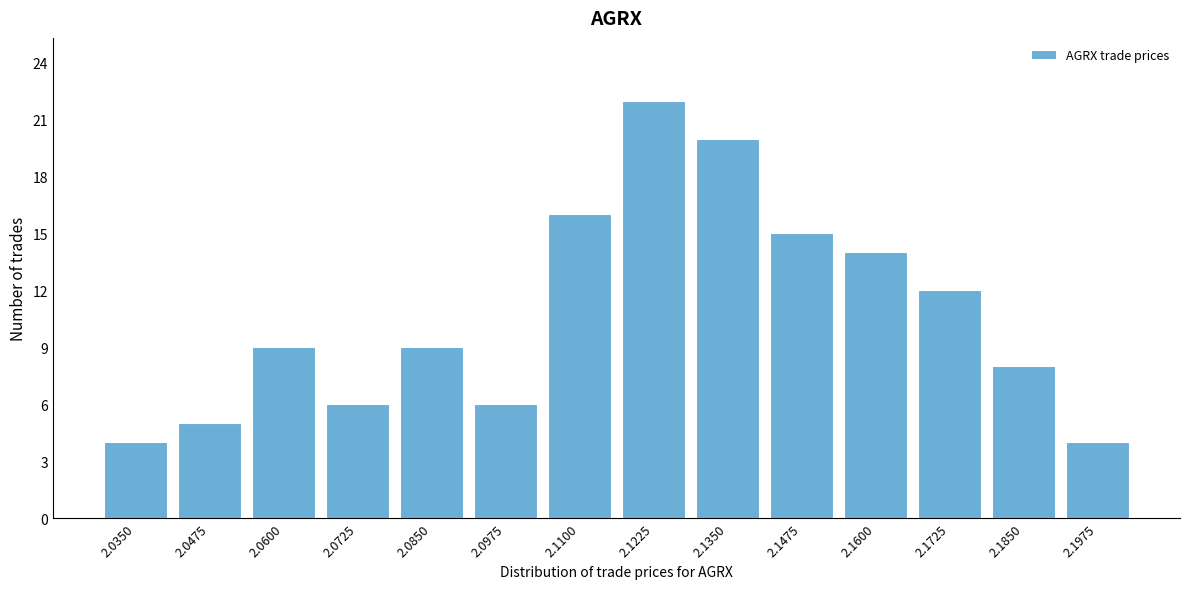

Reading left to right, transcribe all the data shown in this chart.

2.0350=4	2.0475=5	2.0600=9	2.0725=6	2.0850=9	2.0975=6	2.1100=16	2.1225=22	2.1350=20	2.1475=15	2.1600=14	2.1725=12	2.1850=8	2.1975=4